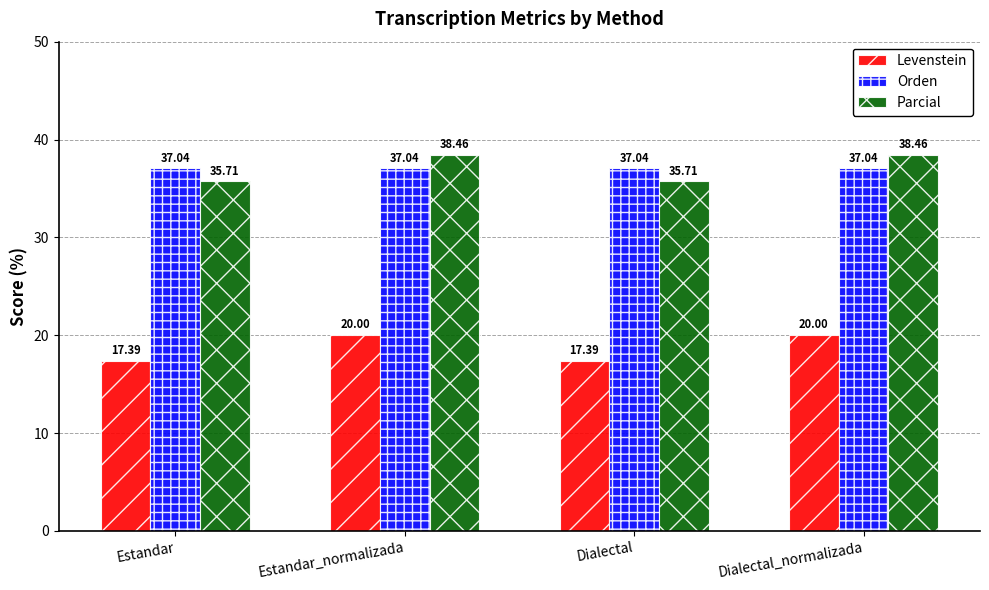

The Orden series shows 37.0 at Dialectal. True or false?

True